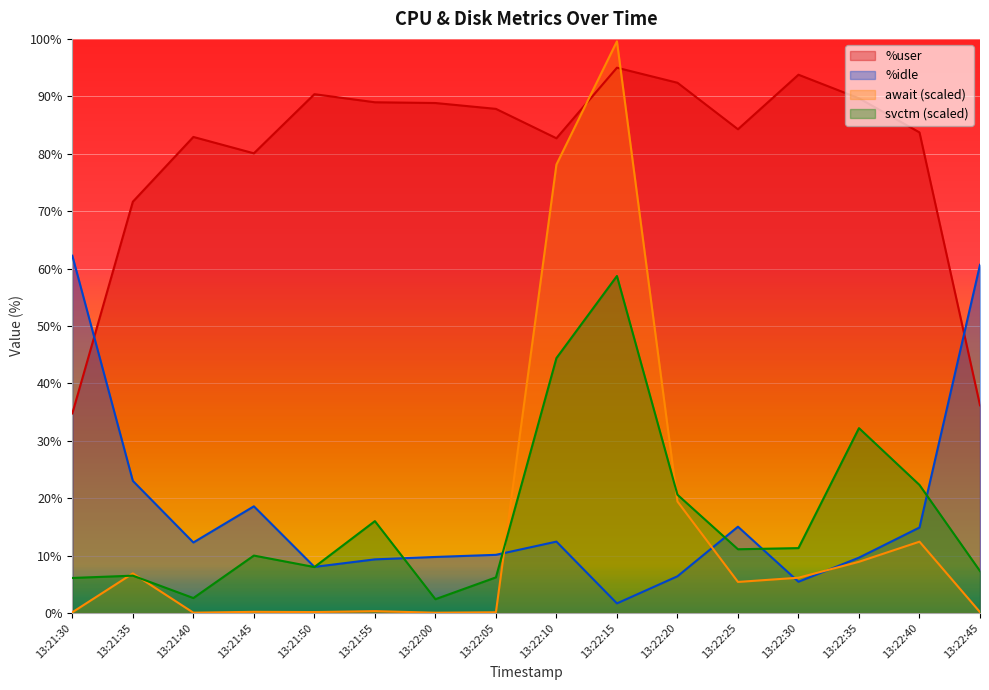

How many categories are shown in the chart?

16